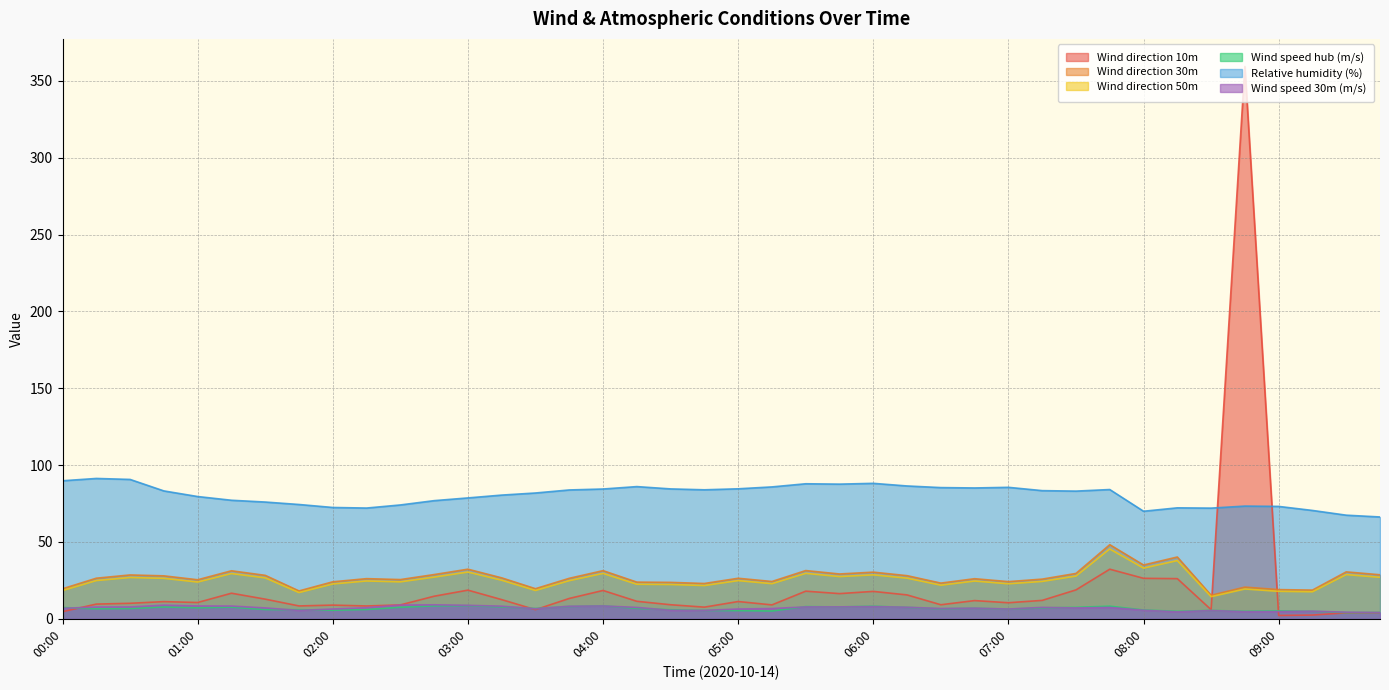

What is the difference between the Wind speed 30m (m/s) values at 03:00 and 04:45?

3.3